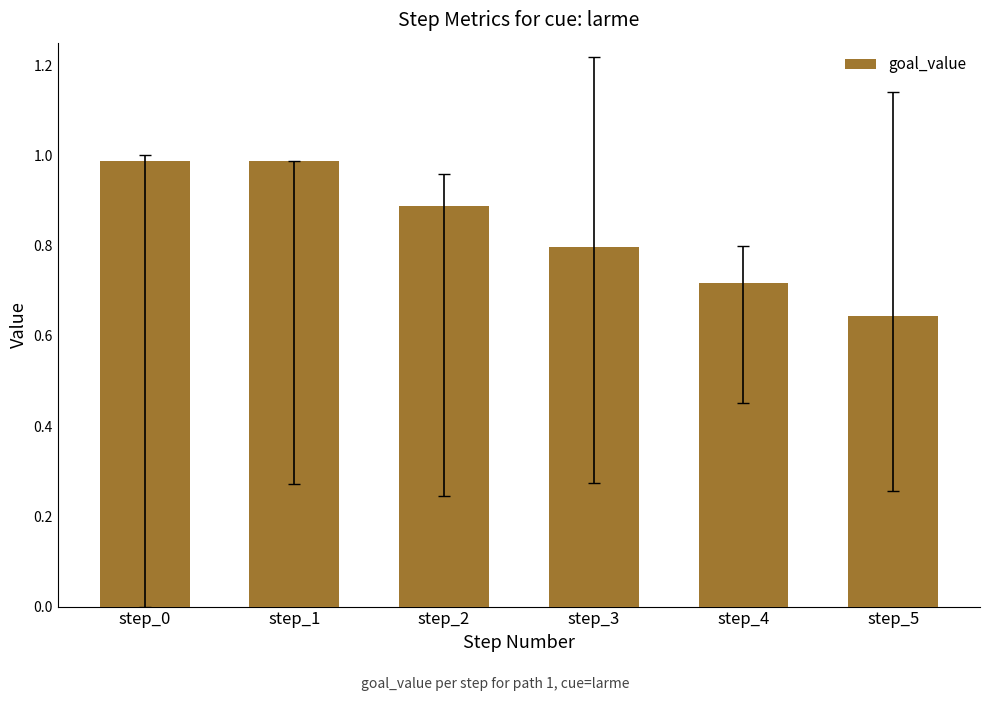

Is it true that the value at step_2 is 0.3?

False